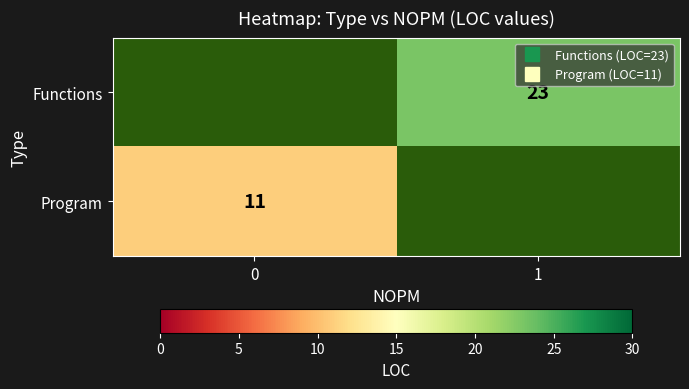

True or false: Program has a value of 11 at 0.

True